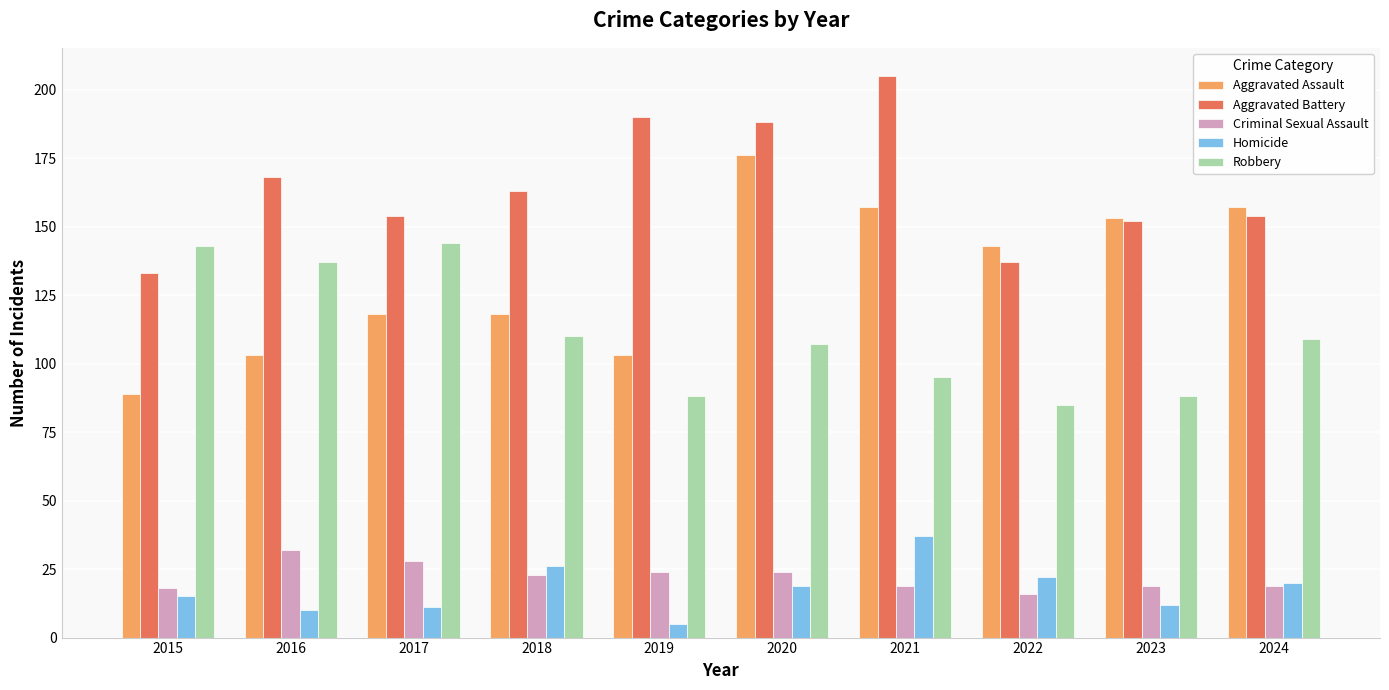

How many data points does each series have?

10